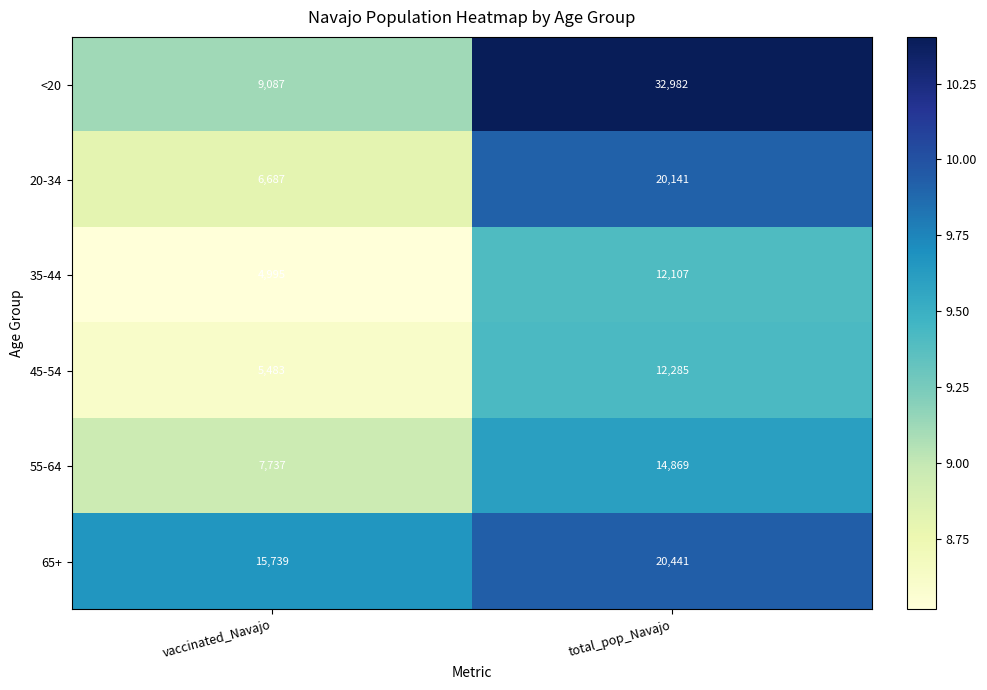

What is the maximum value shown in the chart?

32982